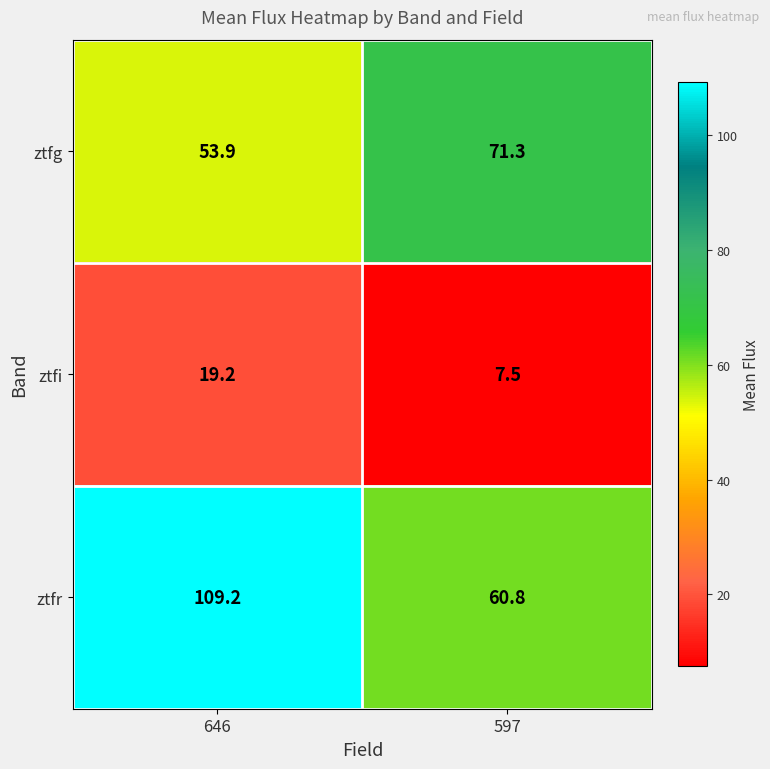

At which category is the sum across all series the highest?

646